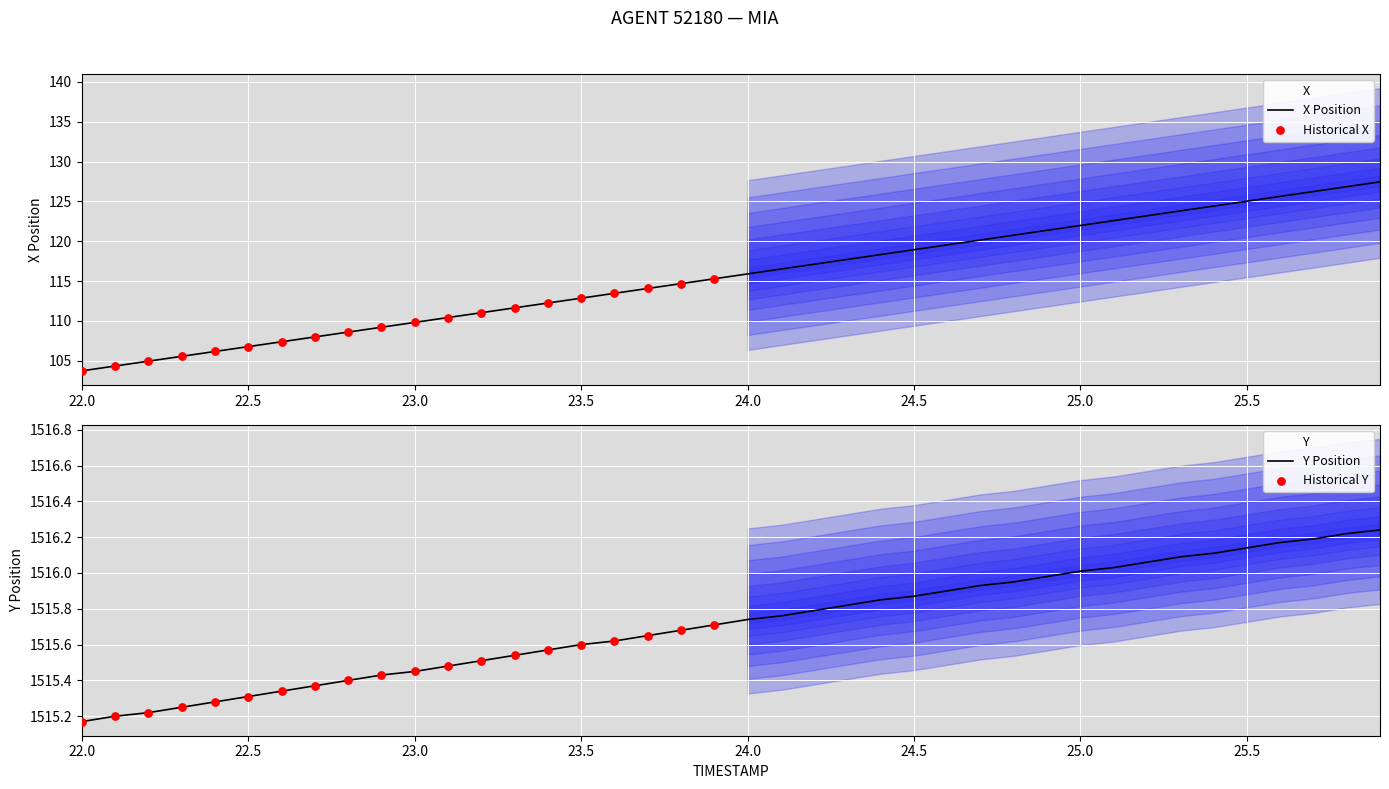

Which series reaches the minimum Y coordinate?

X